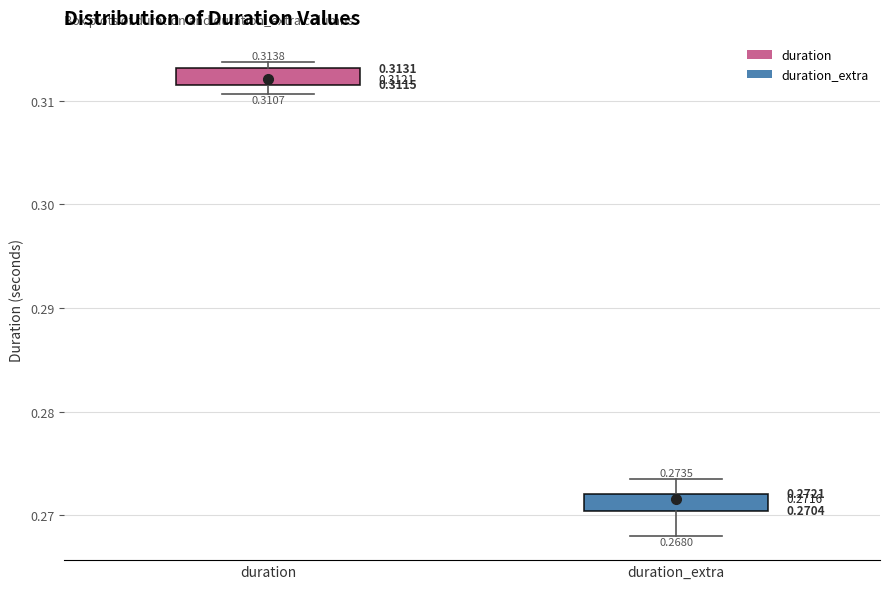

Which box has the lowest median line?

duration_extra